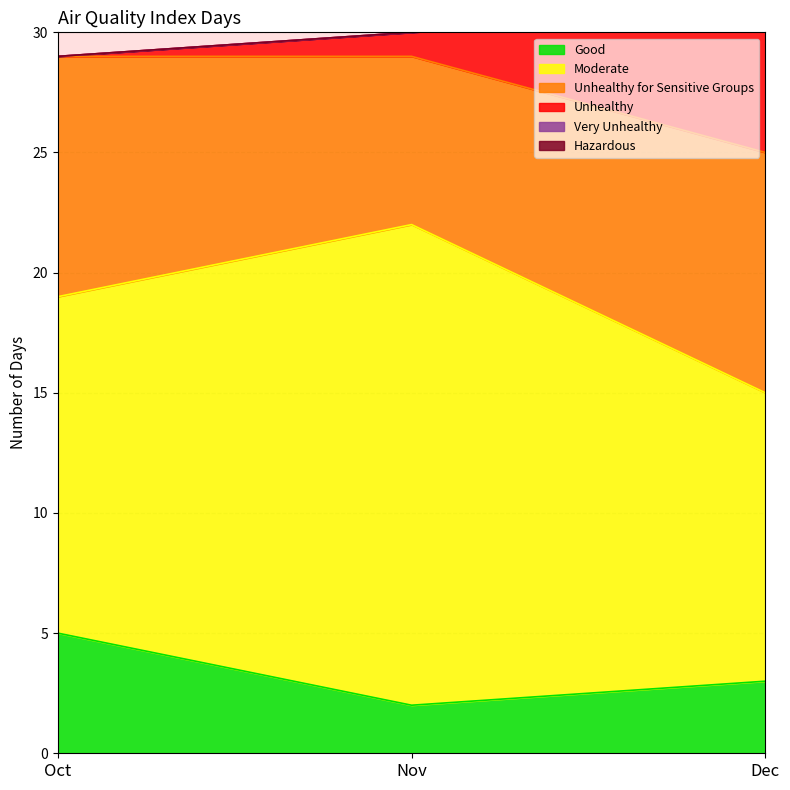

Is the value of Unhealthy for Sensitive Groups at Nov greater than the value of Moderate at Oct?

No